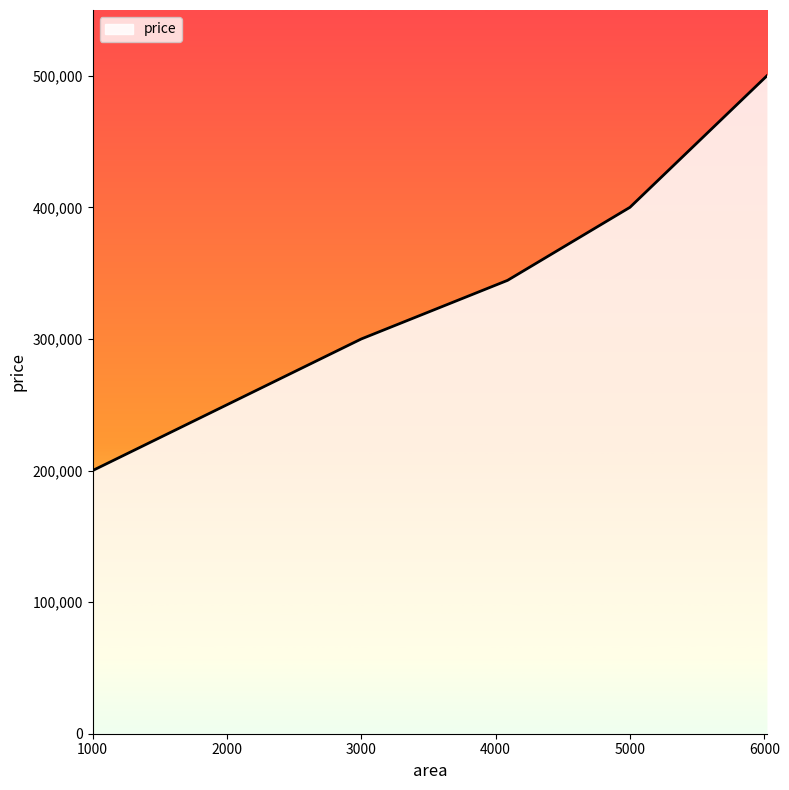

What is the smallest value displayed?

200000